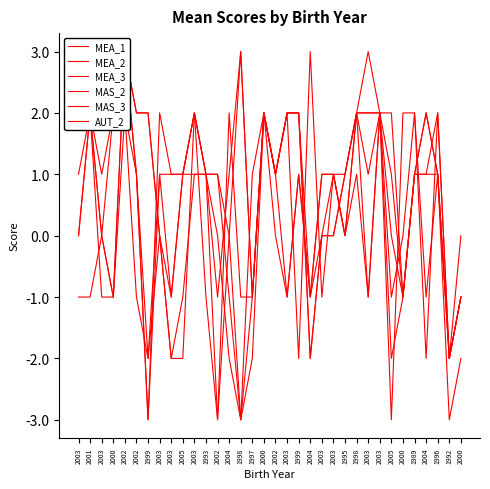

Reading left to right, extract all data points from this chart.

MEA_1: 2003=0	2001=2	2003=-1	2000=-1	2002=3	2002=1	1999=-2	2003=1	2003=1	2005=1	2003=1	1993=1	2002=1	2004=0	1998=-3	1997=-2	2000=2	2002=1	2003=2	1999=2	2004=-2	2003=0	2003=0	1995=1	1998=2	2003=2	2003=2	2005=2	2000=-1	1989=1	2004=1	1996=2	1992=-2	2000=0
MEA_2: 2003=0	2001=2	2003=0	2000=-1	2002=3	2002=1	1999=-3	2003=1	2003=-1	2005=1	2003=2	1993=1	2002=0	2004=-2	1998=-3	1997=-1	2000=2	2002=1	2003=2	1999=2	2004=-1	2003=0	2003=1	1995=1	1998=2	2003=2	2003=2	2005=0	2000=-1	1989=1	2004=1	1996=1	1992=-2	2000=-1
MEA_3: 2003=2	2001=2	2003=0	2000=-1	2002=2	2002=1	1999=-3	2003=2	2003=1	2005=1	2003=2	1993=1	2002=1	2004=-1	1998=-3	1997=1	2000=2	2002=1	2003=2	1999=2	2004=-2	2003=0	2003=0	1995=1	1998=2	2003=3	2003=2	2005=-1	2000=0	1989=2	2004=-1	1996=1	1992=-2	2000=-1
MAS_2: 2003=-1	2001=-1	2003=0	2000=2	2002=3	2002=2	1999=2	2003=0	2003=-2	2005=-1	2003=1	1993=1	2002=-3	2004=0	1998=3	1997=-1	2000=2	2002=1	2003=-1	1999=1	2004=-1	2003=1	2003=1	1995=0	1998=1	2003=-1	2003=2	2005=-2	2000=-1	1989=1	2004=2	1996=1	1992=-2	2000=-1
MAS_3: 2003=2	2001=2	2003=1	2000=2	2002=3	2002=2	1999=2	2003=0	2003=-2	2005=-2	2003=2	1993=1	2002=-1	2004=1	1998=3	1997=-1	2000=2	2002=0	2003=-1	1999=1	2004=-1	2003=1	2003=1	1995=0	1998=2	2003=1	2003=2	2005=1	2000=-1	1989=1	2004=2	1996=1	1992=-3	2000=-2
AUT_2: 2003=1	2001=2	2003=2	2000=3	2002=2	2002=-1	1999=-2	2003=0	2003=-1	2005=1	2003=2	1993=-1	2002=-3	2004=2	1998=-1	1997=-1	2000=2	2002=1	2003=2	1999=-2	2004=3	2003=-1	2003=1	1995=0	1998=2	2003=-1	2003=2	2005=-3	2000=2	1989=2	2004=-2	1996=2	1992=-2	2000=-1